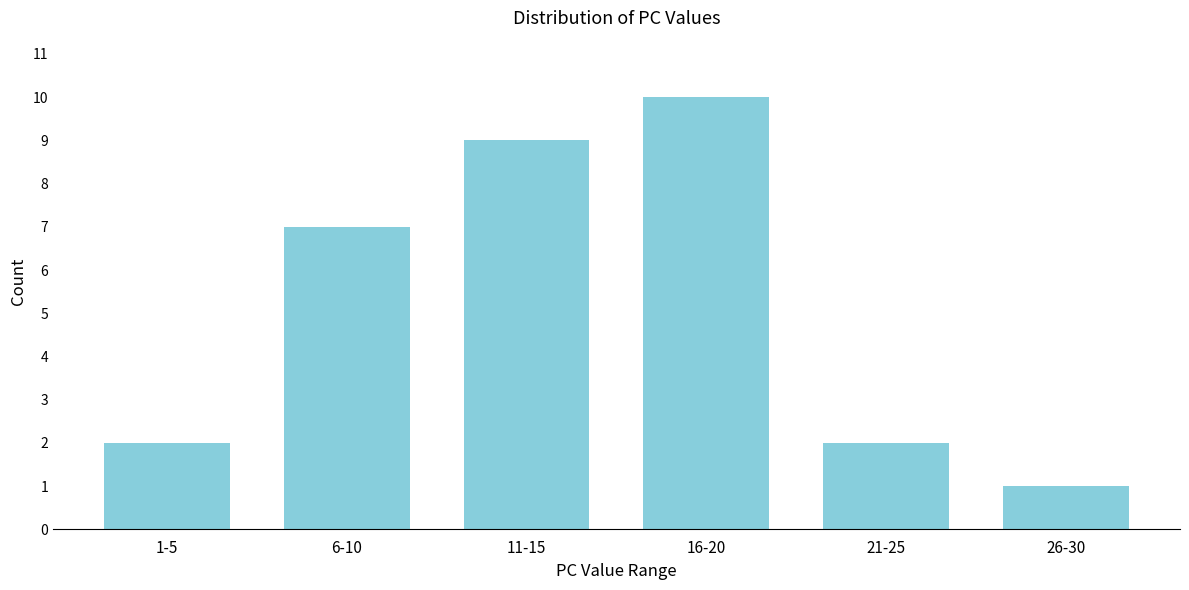

Reading left to right, transcribe all the data shown in this chart.

2	7	9	10	2	1